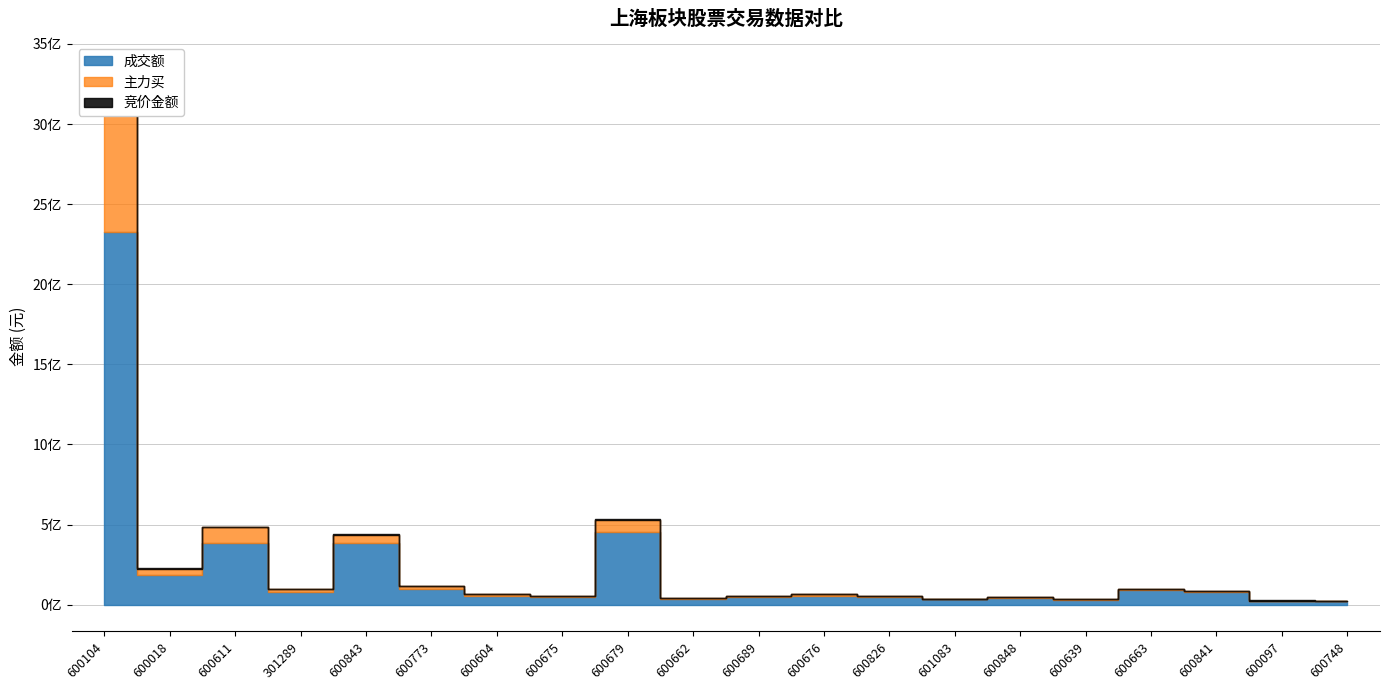

Reading left to right, what are all the values shown in this chart?

竞价金额: 600104=27573980	600018=644781	600611=1279260	301289=128464	600843=1976535	600773=1481015	600604=116600	600675=172160	600679=5953500	600662=145080	600689=172838	600676=121743	600826=96720	601083=160254	600848=184512	600639=122015	600663=446892	600841=1673760	600097=358094	600748=10304
主力买: 600104=992216783	600018=42119112	600611=100100281	301289=15075319	600843=52160672	600773=19773863	600604=11142598	600675=9232771	600679=76987651	600662=3540534	600689=4229870	600676=10058094	600826=3085104	601083=1786038	600848=4122424	600639=1371117	600663=5244575	600841=8019173	600097=855978	600748=1806004
成交额: 600104=2326278296	600018=182925694	600611=383295084	301289=80154987	600843=383789804	600773=96277988	600604=54260138	600675=46505023	600679=453222499	600662=36148804	600689=49918524	600676=54754869	600826=47433541	601083=34221268	600848=42631894	600639=31234368	600663=93701625	600841=76572176	600097=24584410	600748=19497901